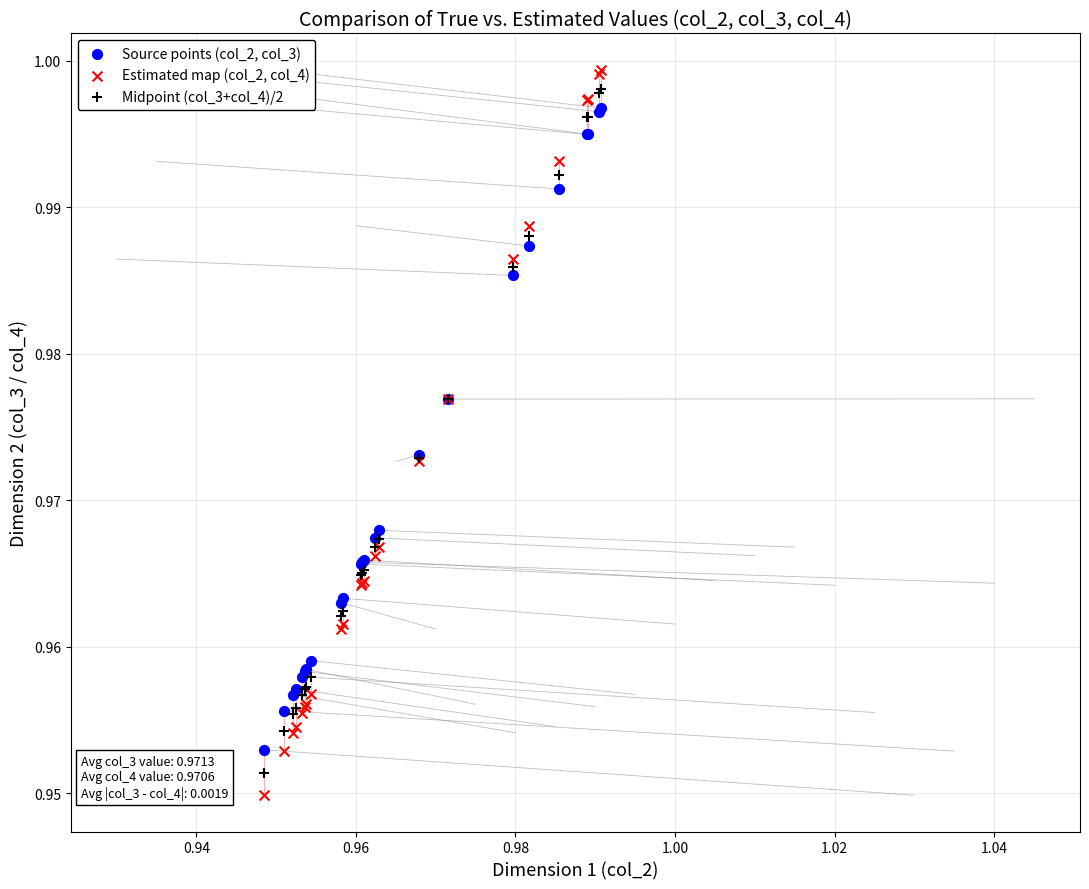

Which series has the widest spread of Y values?

Estimated map (col_2, col_4)